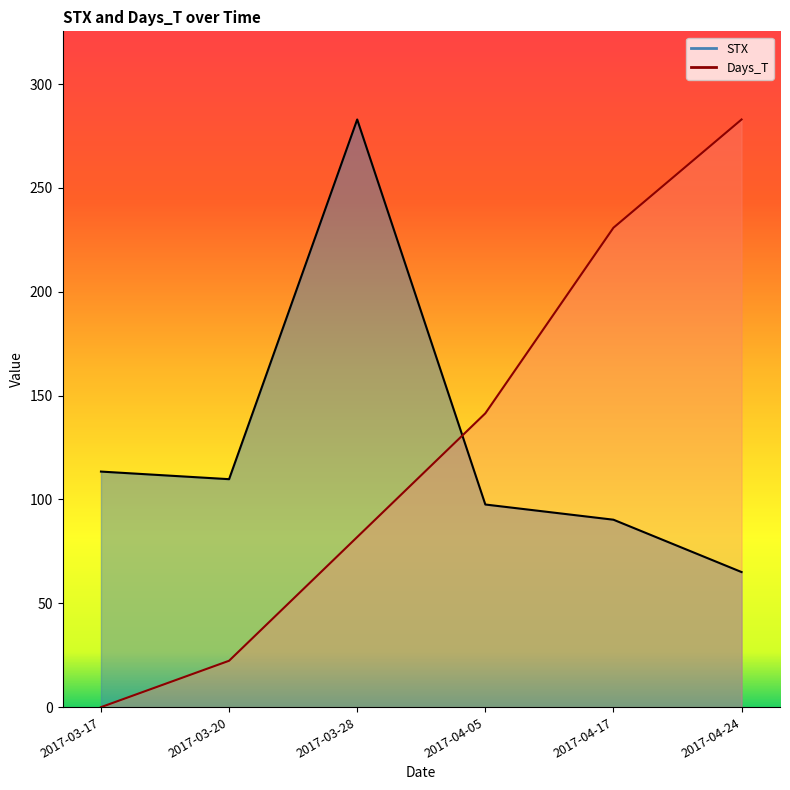

How many values in the STX series are below 109?

3